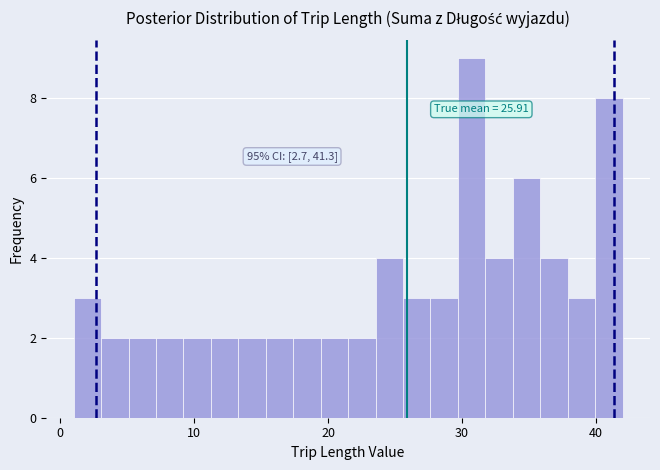

Around what value on the x-axis is the tallest bar? Give the approximate position of its centre, as read against the axis.

31